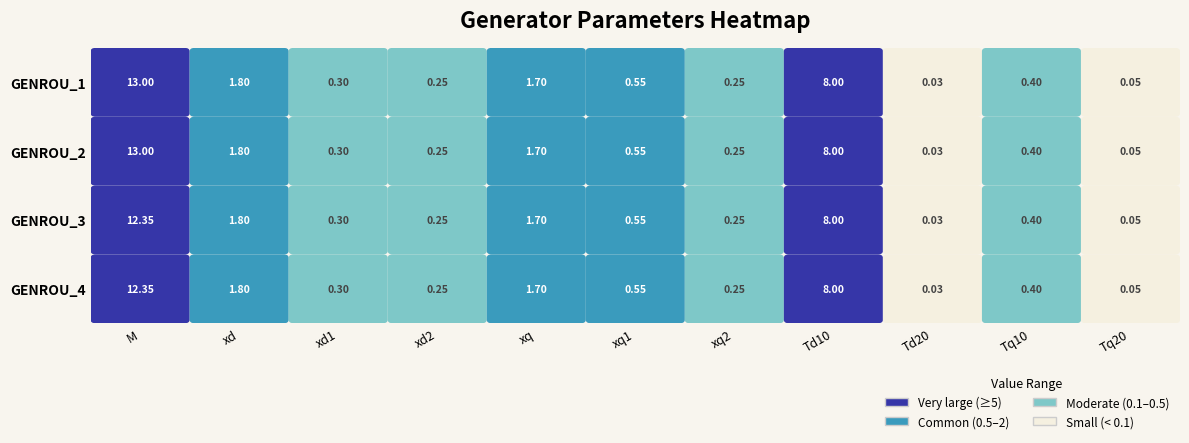

List the series in order of their peak value, lowest first.

GENROU_3, GENROU_4, GENROU_1, GENROU_2